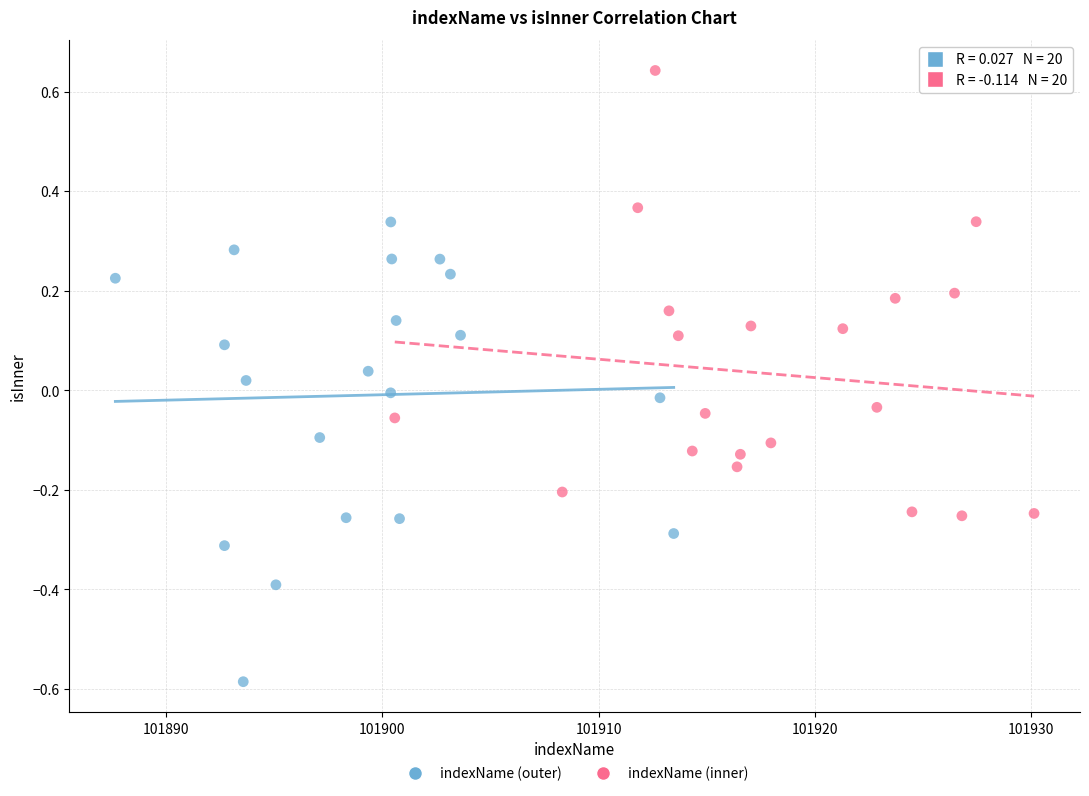

What are all the series names shown in the legend?

indexName (outer), indexName (inner)